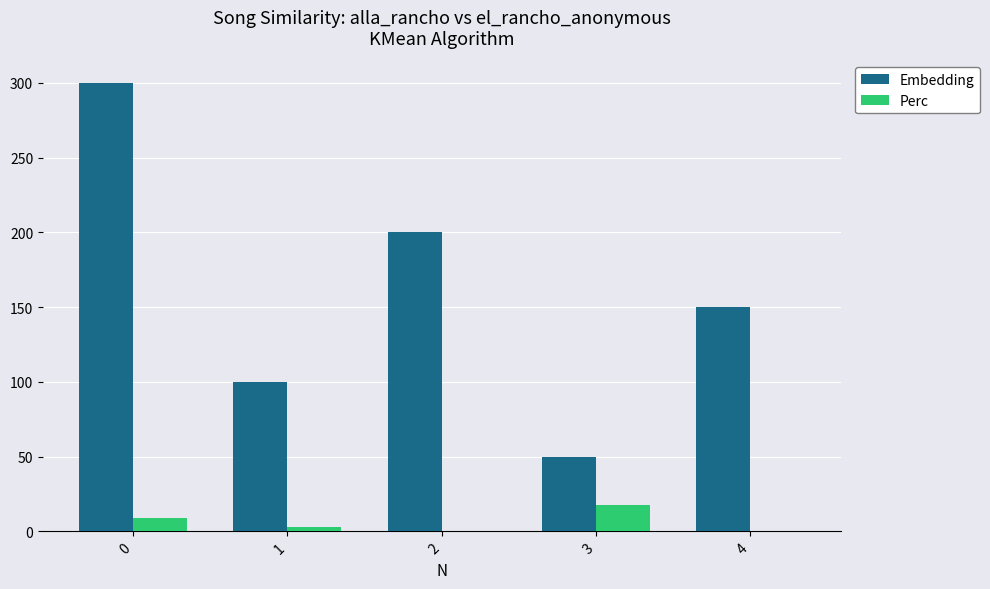

The value of Embedding at 3 is 50.0. True or false?

True